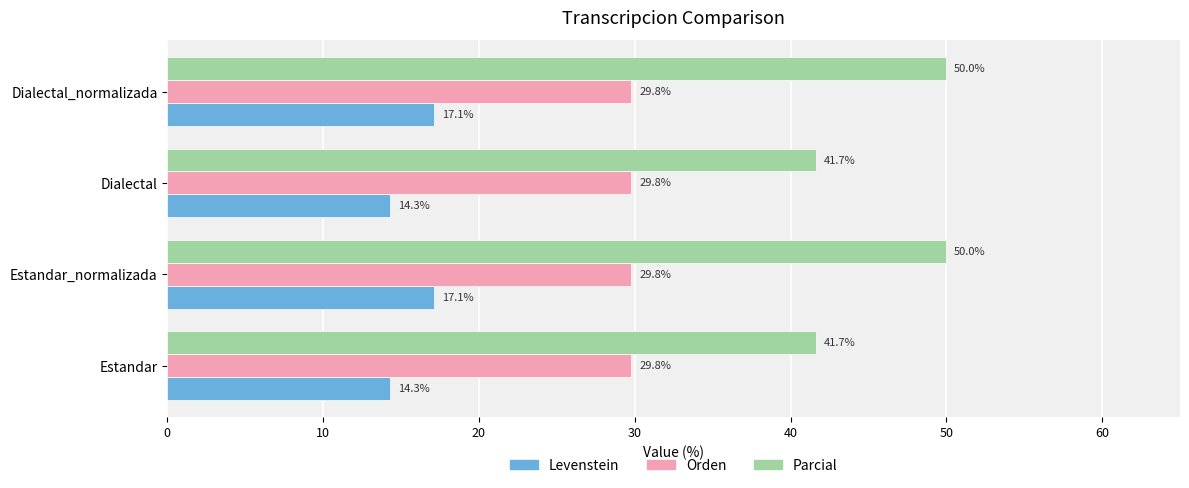

Rank the series by their maximum value, from highest to lowest.

Parcial, Orden, Levenstein